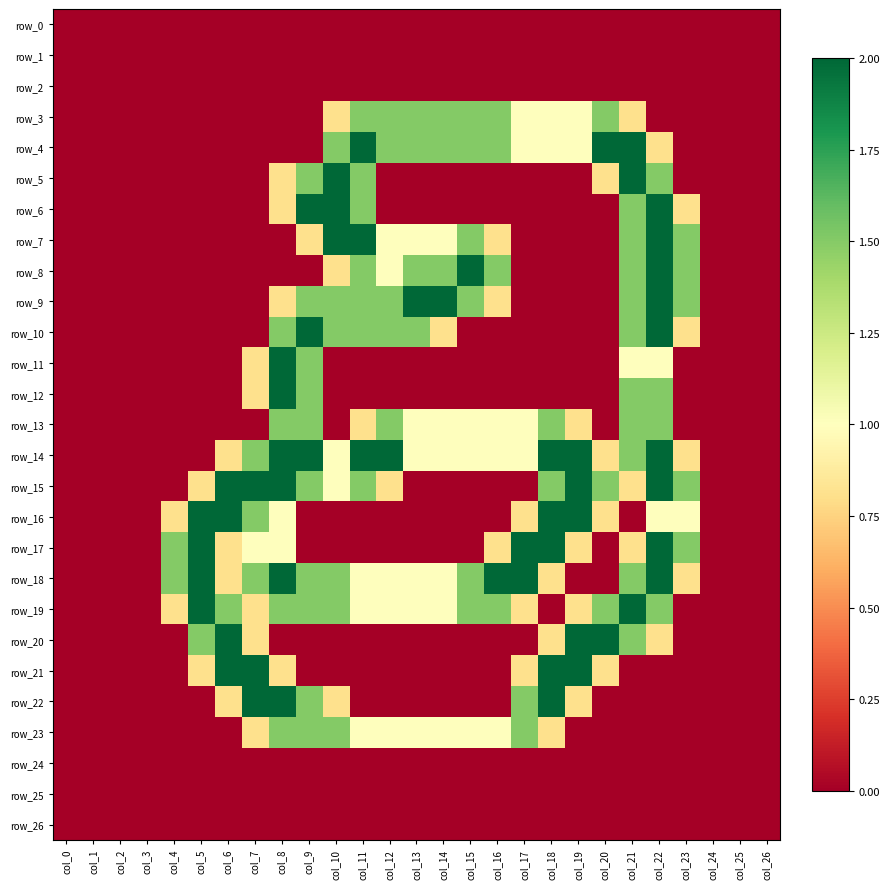

Where is row_22 nearest to the value 1?

col_6